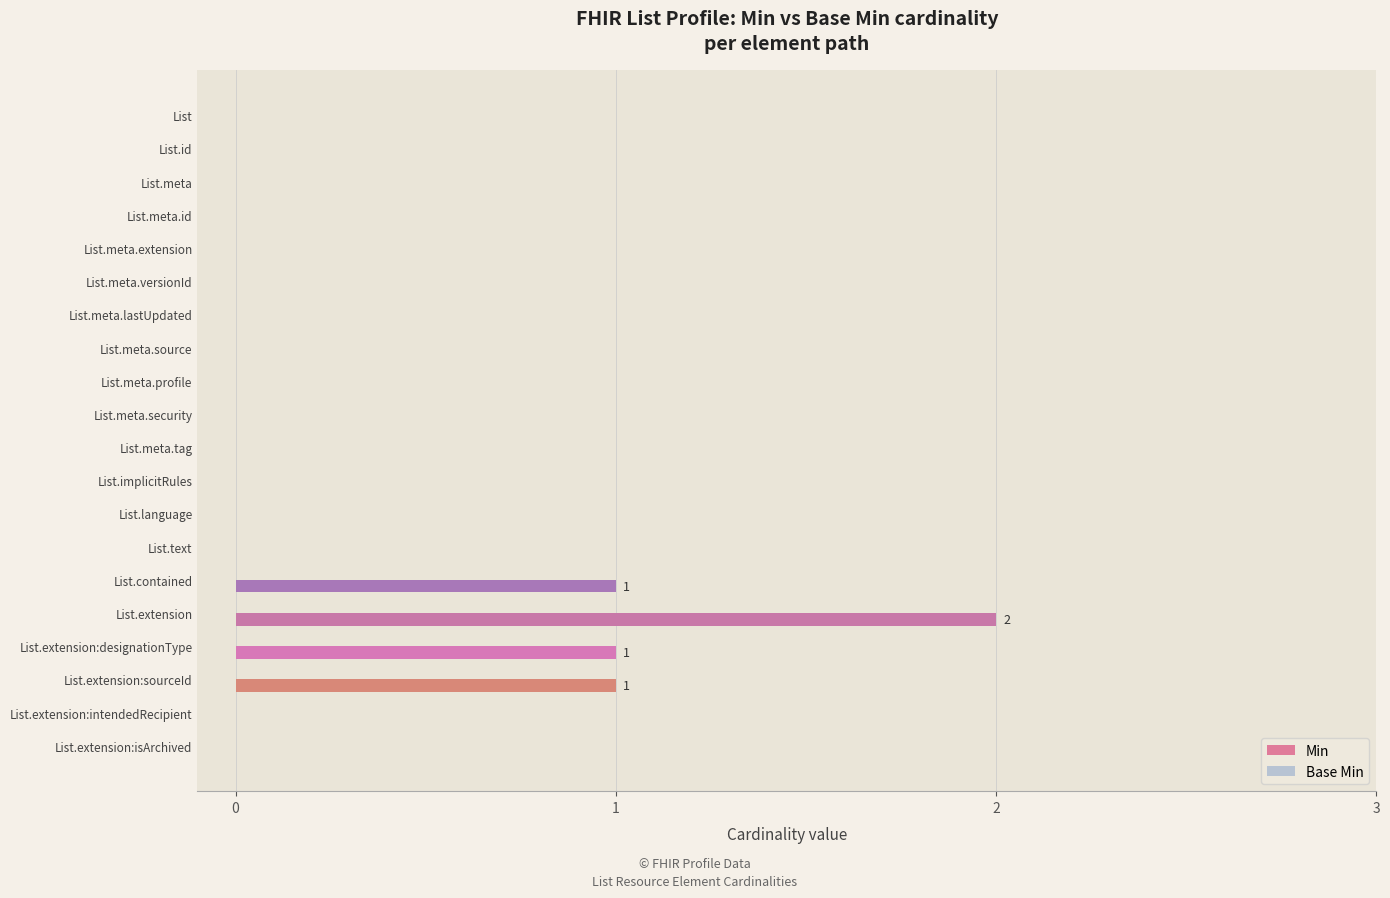

What is the greatest value displayed?

2